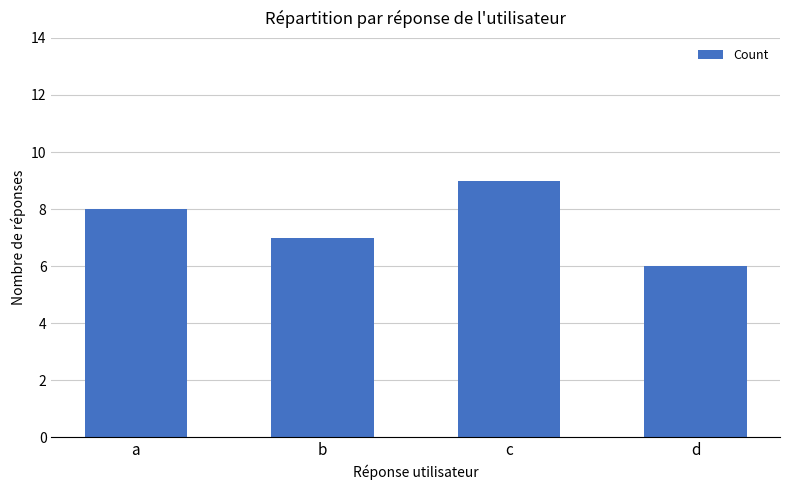

Rank the categories by value from highest to lowest.

c, a, b, d